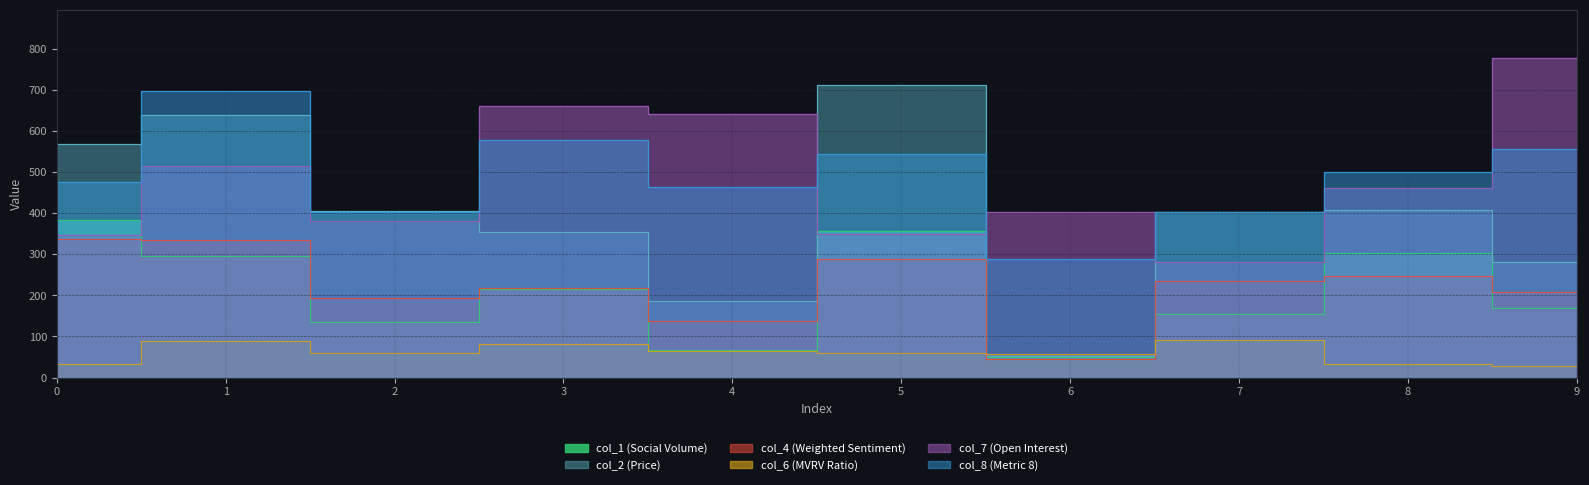

Rank the categories by col_1 value from highest to lowest.

0, 5, 8, 1, 3, 9, 7, 2, 4, 6